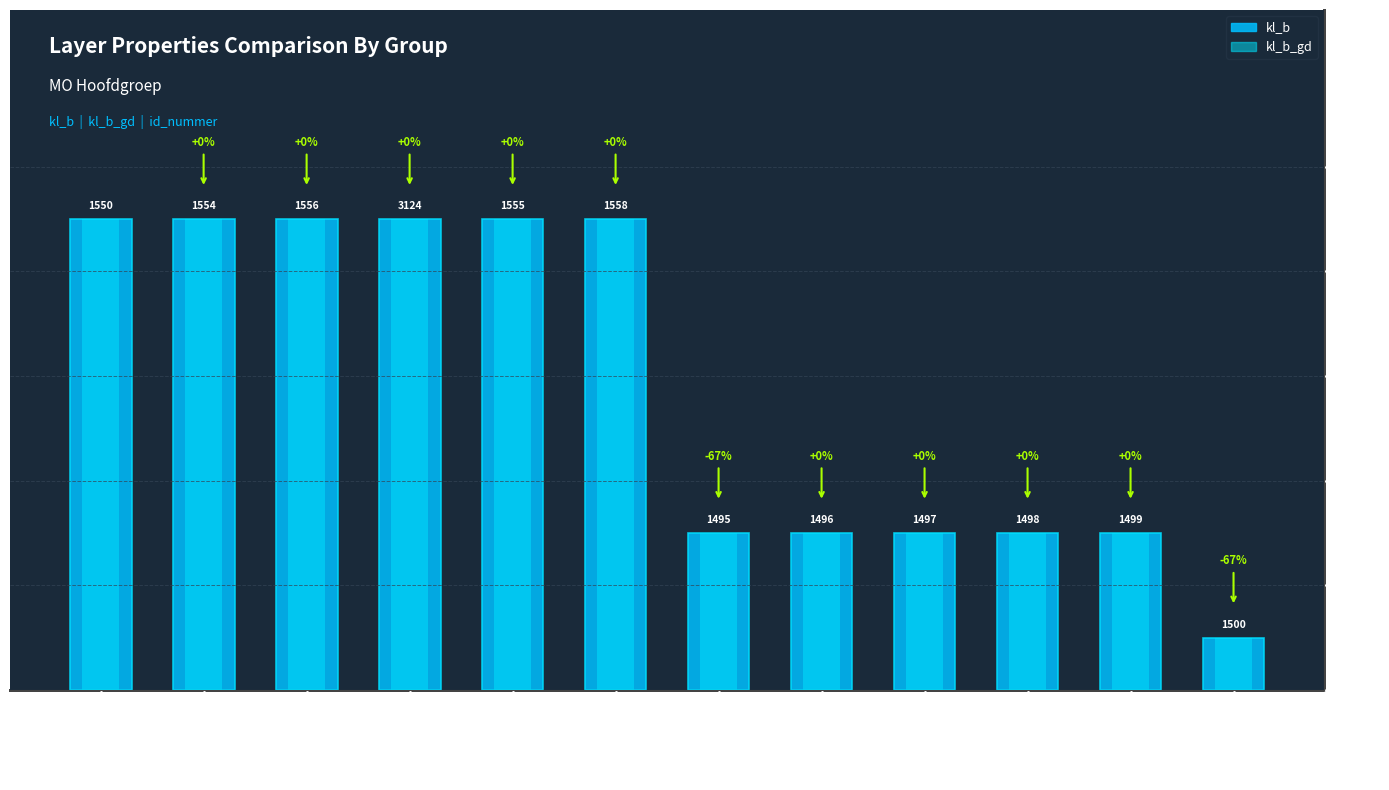

What is the value of the kl_b_gd bar at the 5th from the left?

90